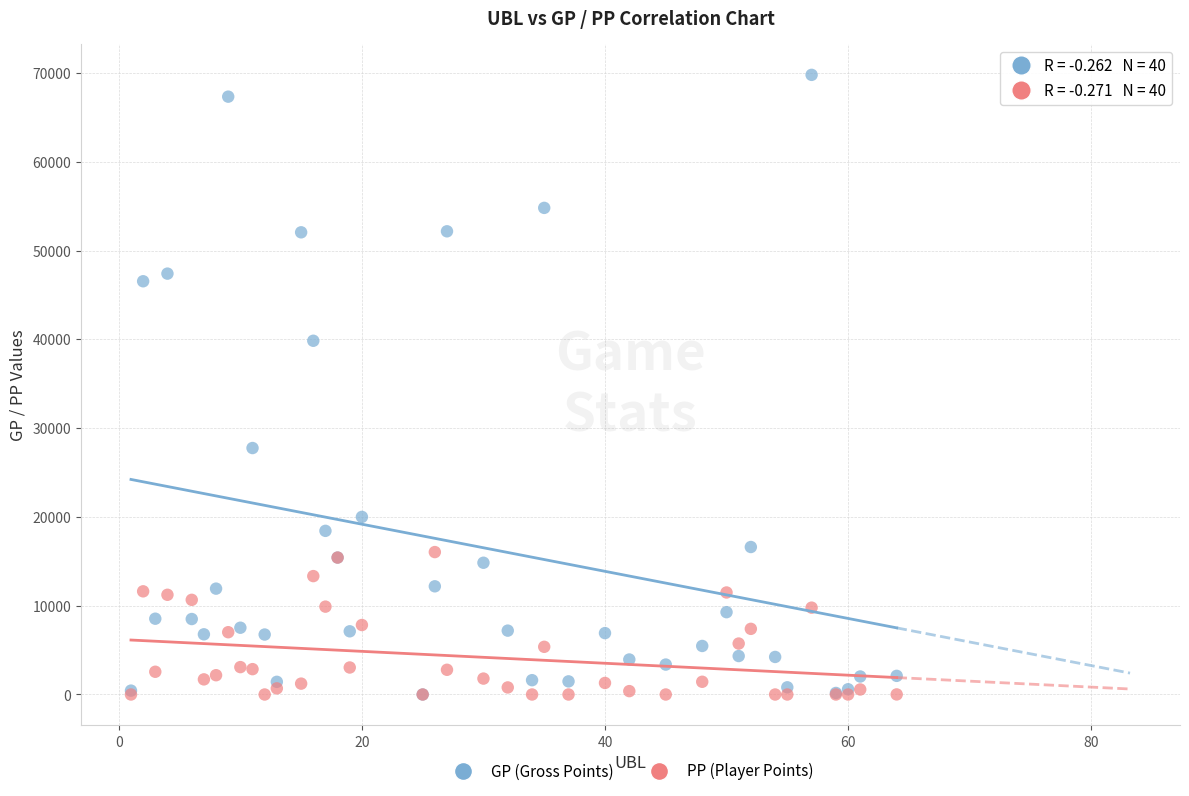

Across all series, what Y value is closest to 34890?

39836